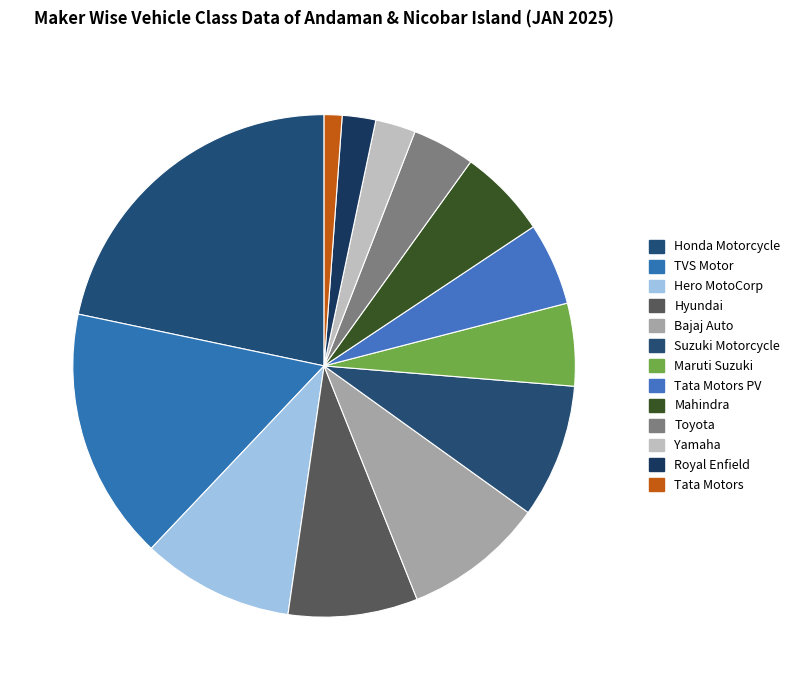

How many slices are in this pie chart?

13